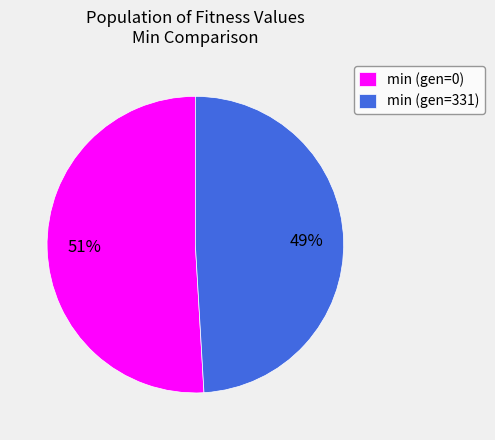

Is the sum of min (gen=0) and min (gen=331) greater than half?

Yes